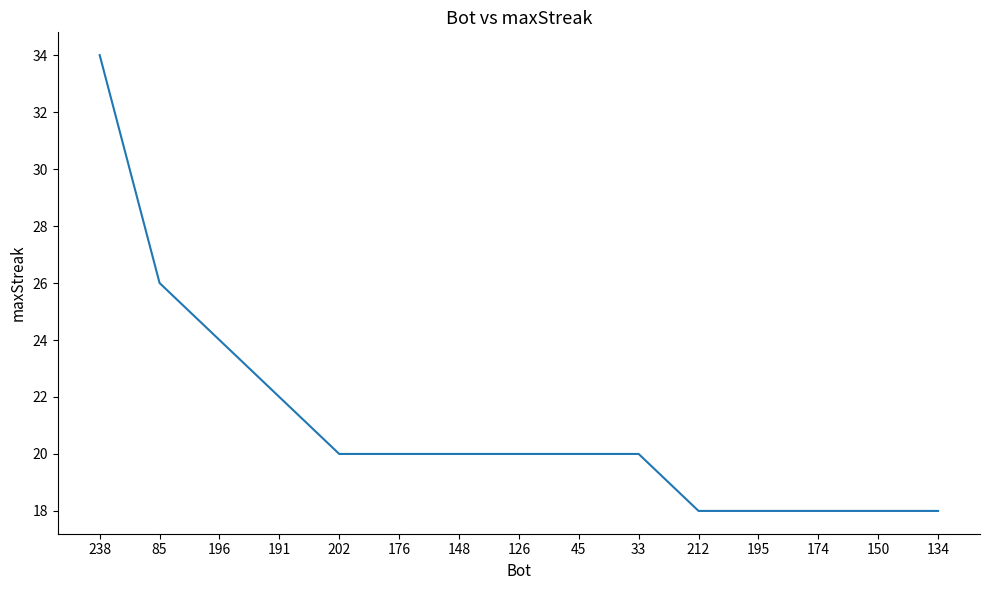

What is the sum of the values at 85 and 148?

46